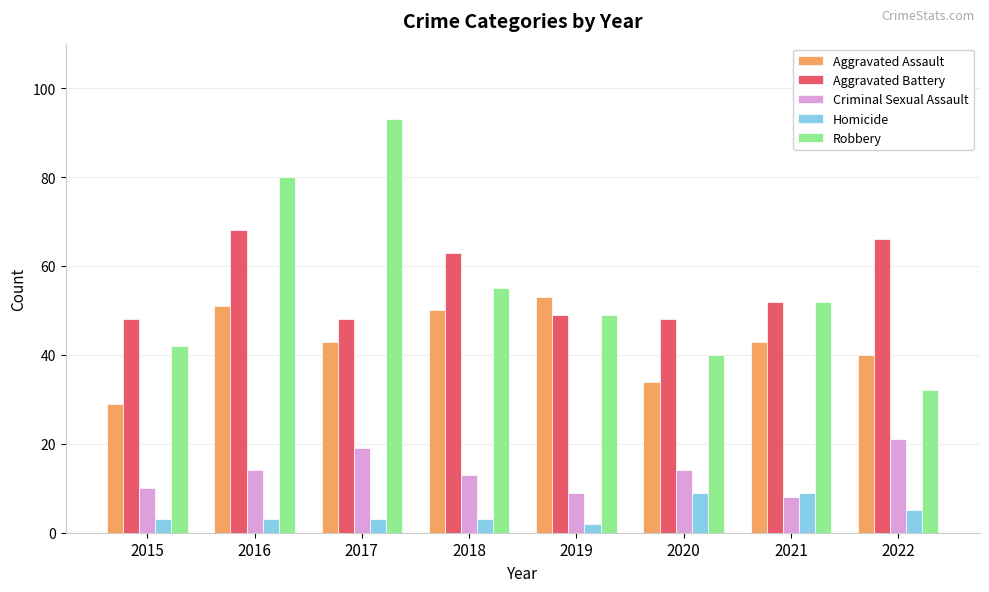

At which category does the chart reach its peak across all series?

2017